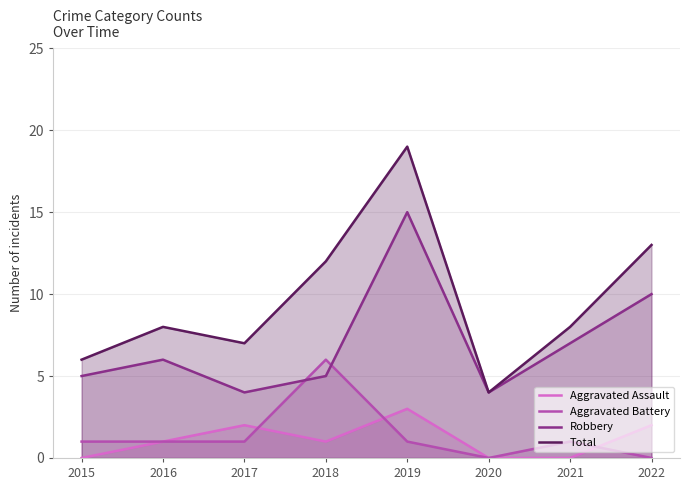

Which series has the largest total across all categories?

Total